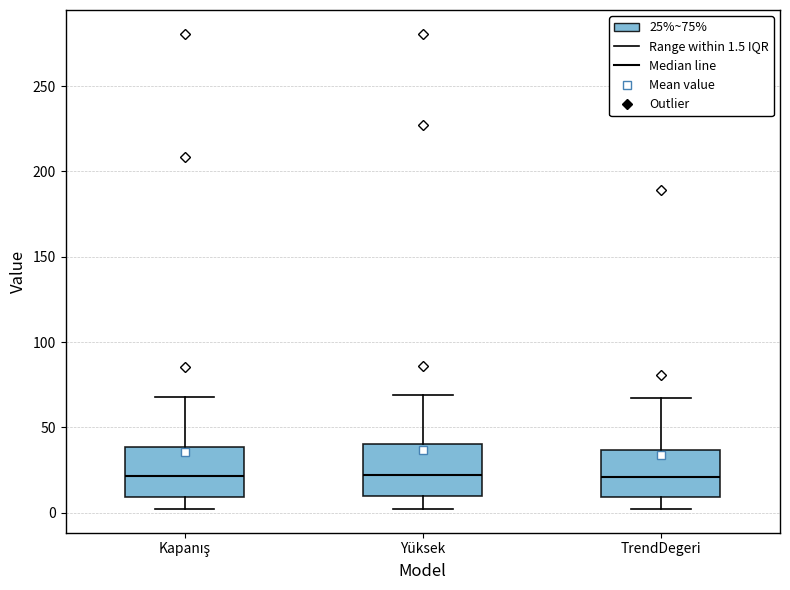

Reading left to right, read every box against the y-axis: the position of its median line, the range the box covers, and the ends of its whiskers. The values are not printed on the chart, so give them approximately, as read against the axis.

Kapanış: median 20, box 10 to 40, whiskers 0 to 70
Yüksek: median 20, box 10 to 40, whiskers 0 to 70
TrendDegeri: median 20, box 10 to 35, whiskers 0 to 65